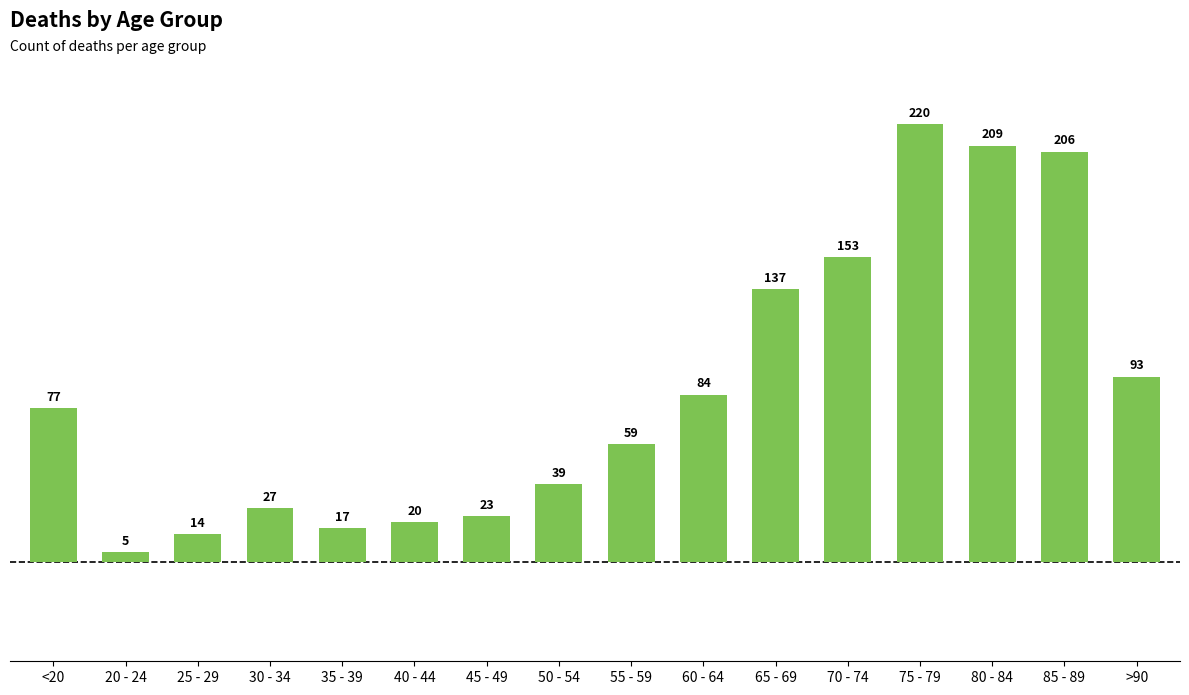

List the labels in order of value, largest first.

75 - 79, 80 - 84, 85 - 89, 70 - 74, 65 - 69, >90, 60 - 64, <20, 55 - 59, 50 - 54, 30 - 34, 45 - 49, 40 - 44, 35 - 39, 25 - 29, 20 - 24